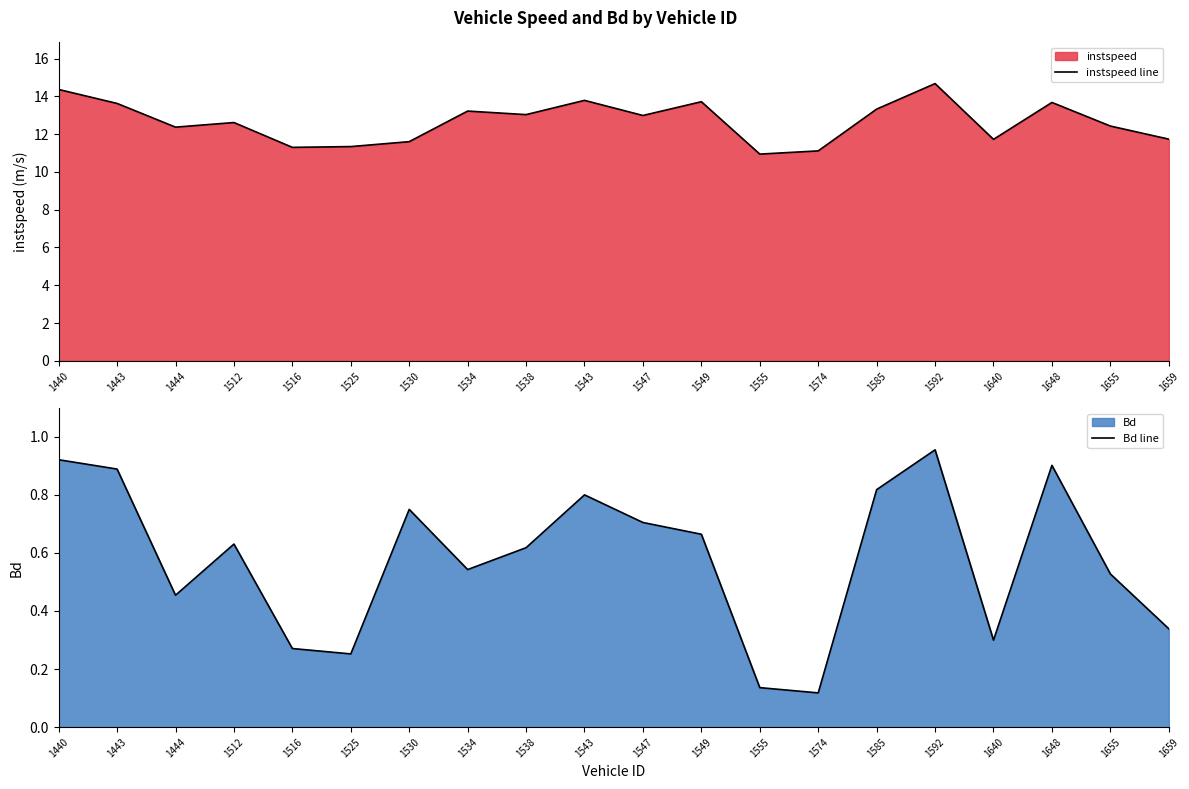

Reading right to left, extract all data points from this chart.

instspeed line: 1659=11.7	1655=12.4	1648=13.7	1640=11.7	1592=14.7	1585=13.3	1574=11.1	1555=10.9	1549=13.7	1547=13.0	1543=13.8	1538=13.0	1534=13.2	1530=11.6	1525=11.3	1516=11.3	1512=12.6	1444=12.4	1443=13.6	1440=14.4
Bd line: 1659=0.3	1655=0.5	1648=0.9	1640=0.3	1592=1.0	1585=0.8	1574=0.1	1555=0.1	1549=0.7	1547=0.7	1543=0.8	1538=0.6	1534=0.5	1530=0.7	1525=0.3	1516=0.3	1512=0.6	1444=0.5	1443=0.9	1440=0.9